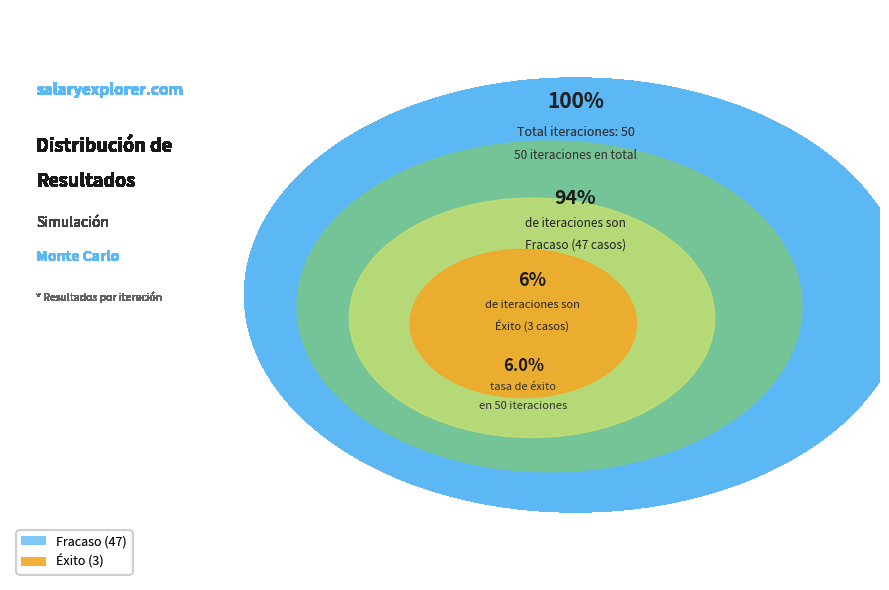

The Fracaso slice represents 94% of the pie. True or false?

True